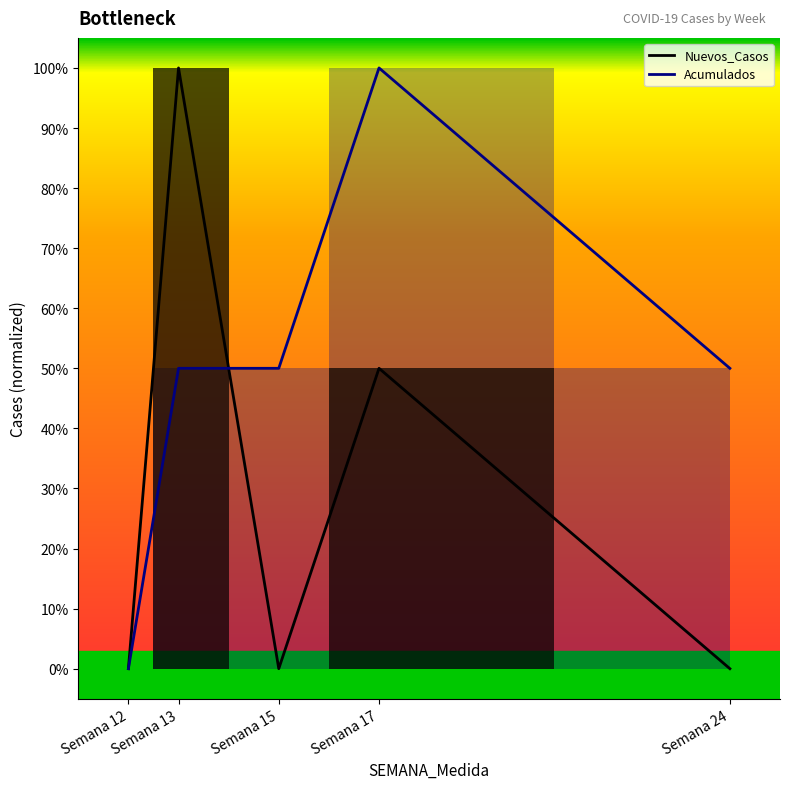

Which series has the largest total across all categories?

Acumulados_line